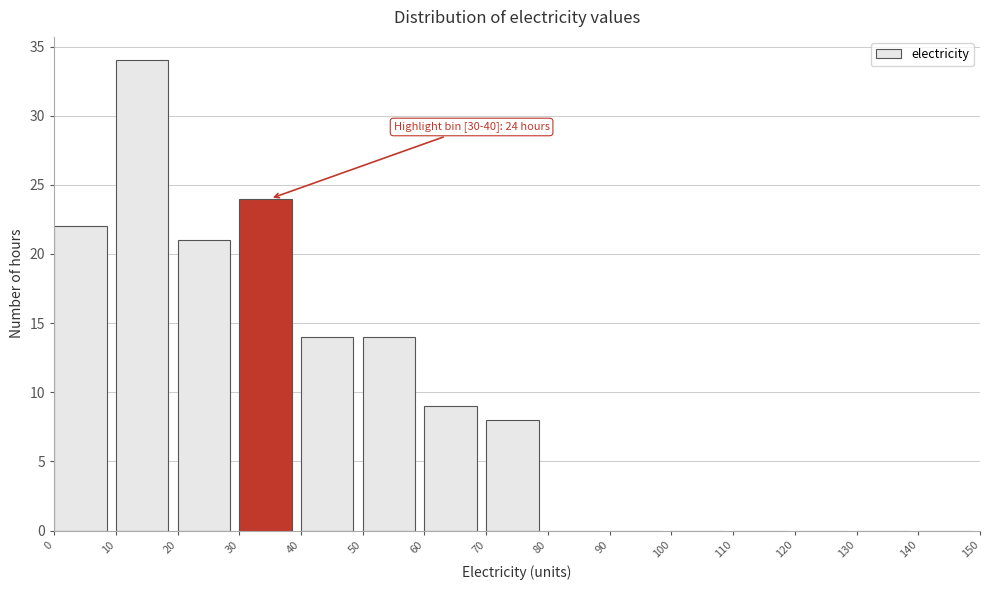

Which range on the x-axis has the tallest bar?

10 to 20